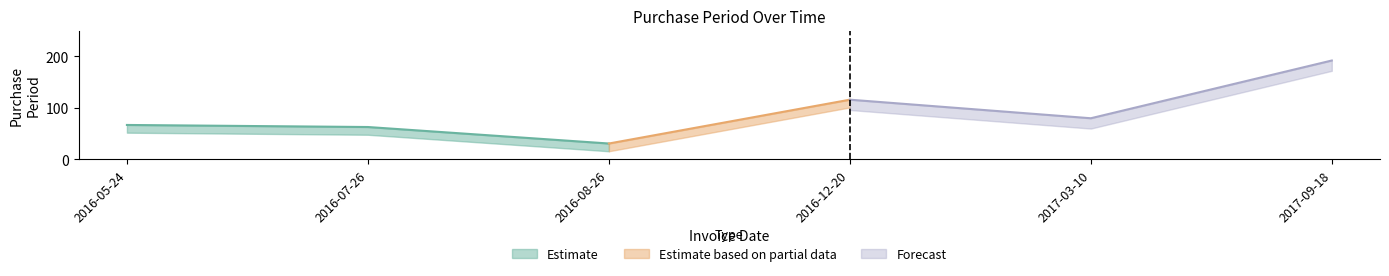

What is the difference between the values at 2017-03-10 and 2016-12-20?

36